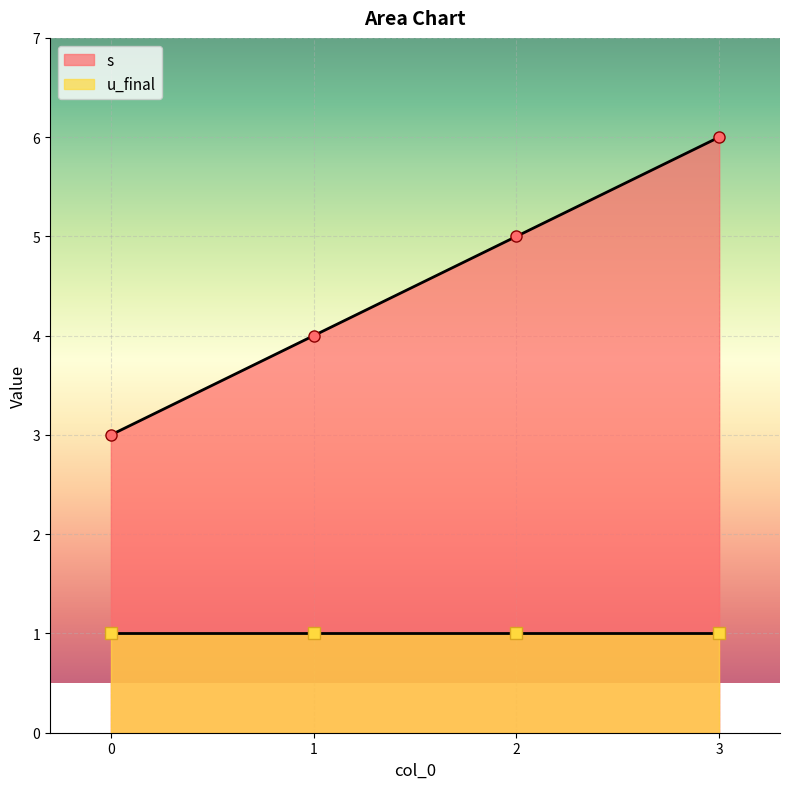

The chart shows a value of 3 at 0. True or false?

True